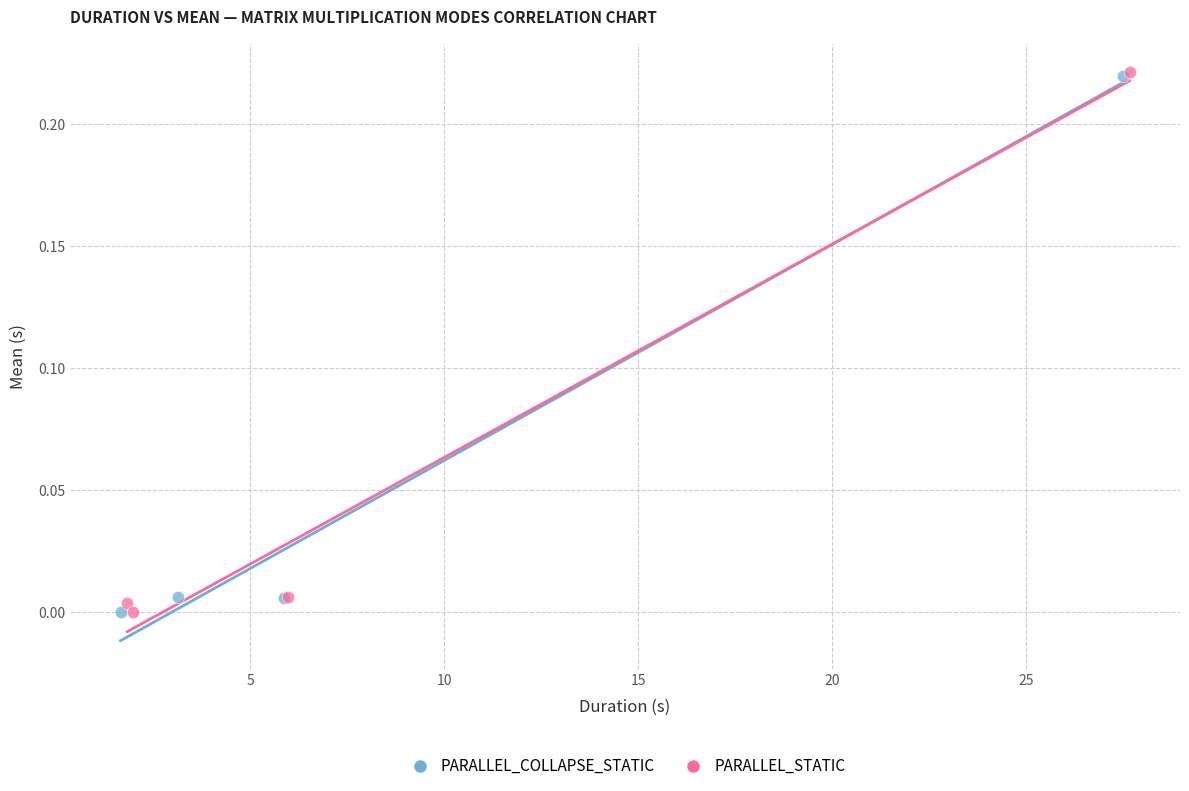

Which series has the widest spread of Y values?

PARALLEL_STATIC